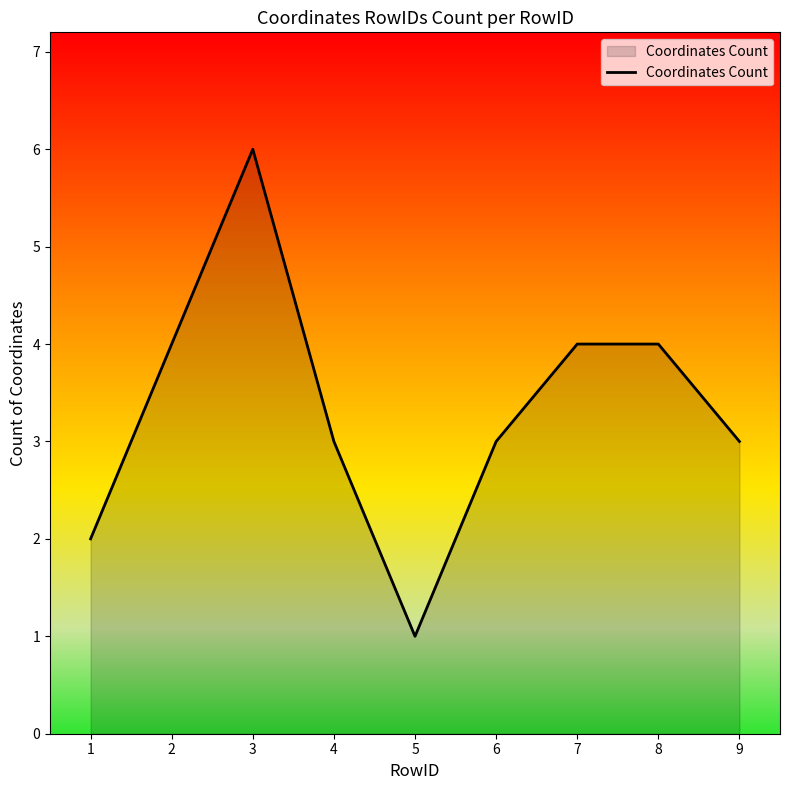

What is the difference between the maximum and minimum values?

5